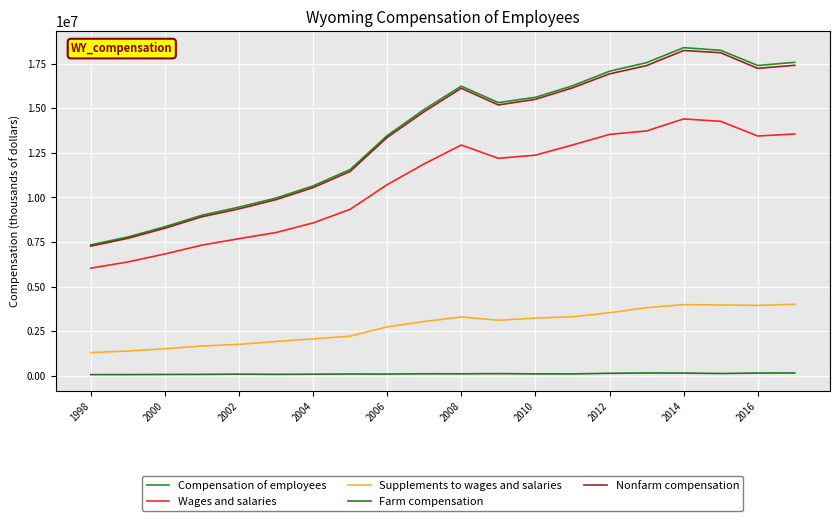

True or false: Wages and salaries and Nonfarm compensation intersect in this chart.

False